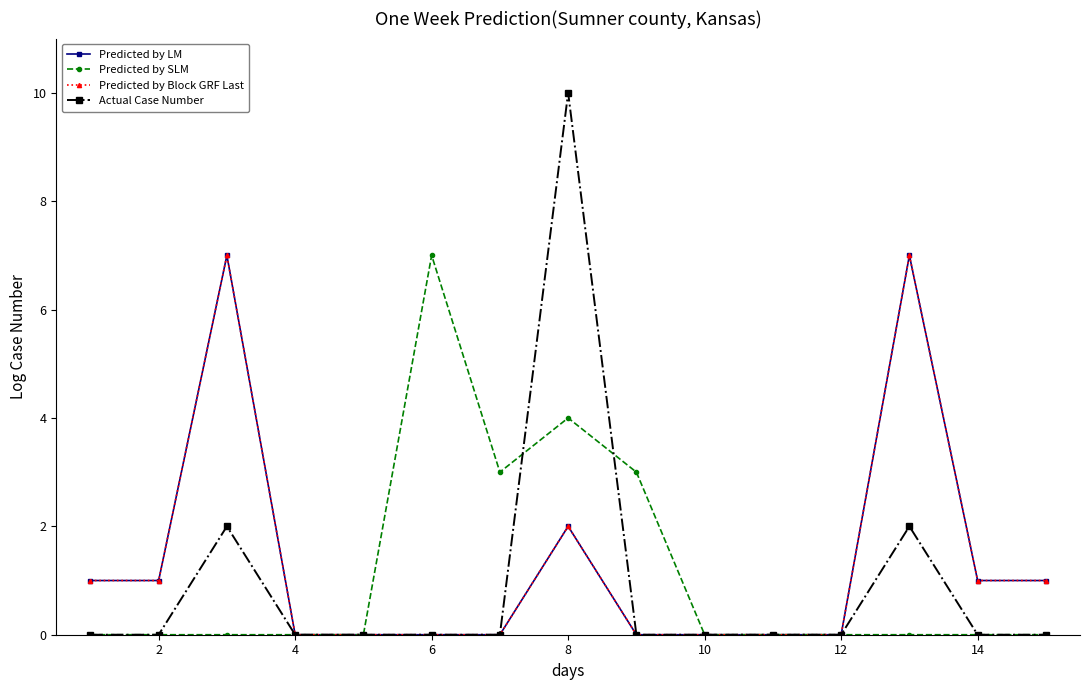

How many lines are shown in the chart?

4